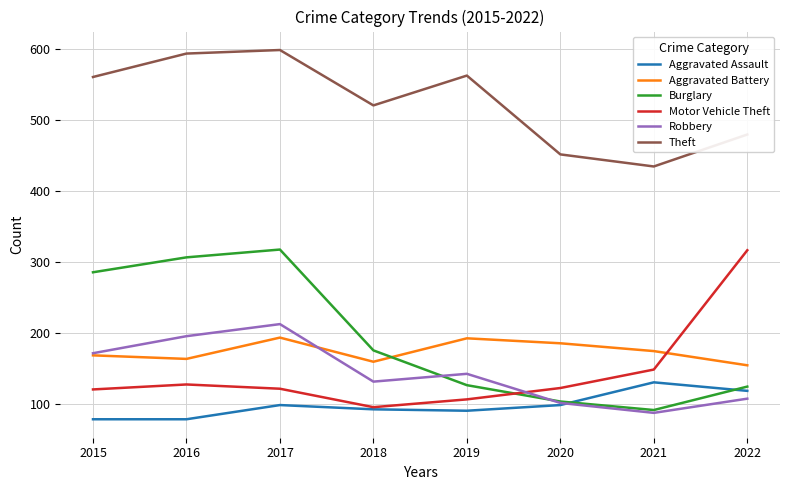

What are all the series names shown in the legend?

Aggravated Assault, Aggravated Battery, Burglary, Motor Vehicle Theft, Robbery, Theft